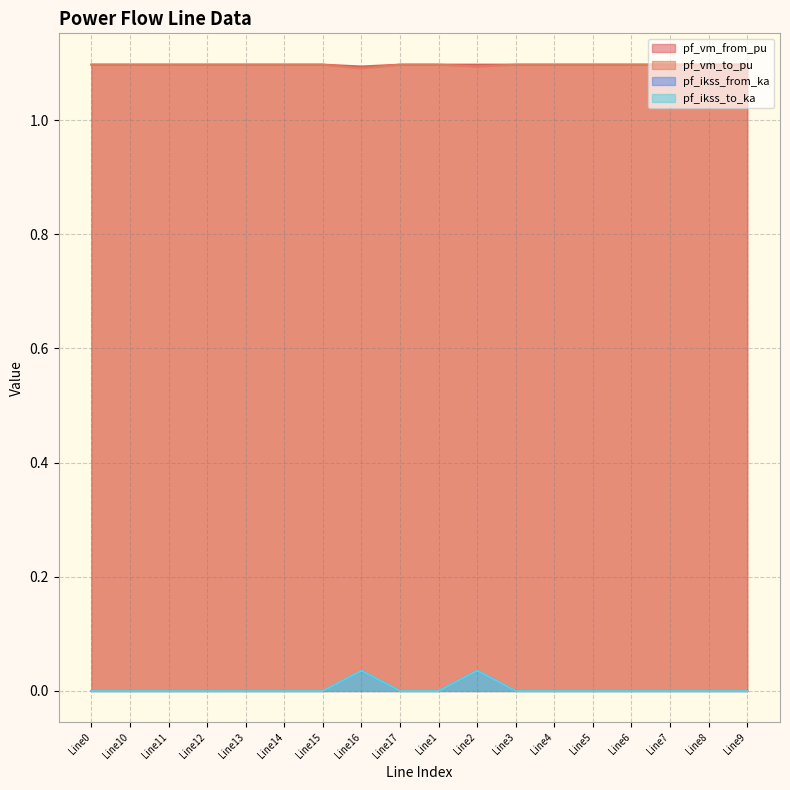

What is the label of the 4th point from the left?

Line12